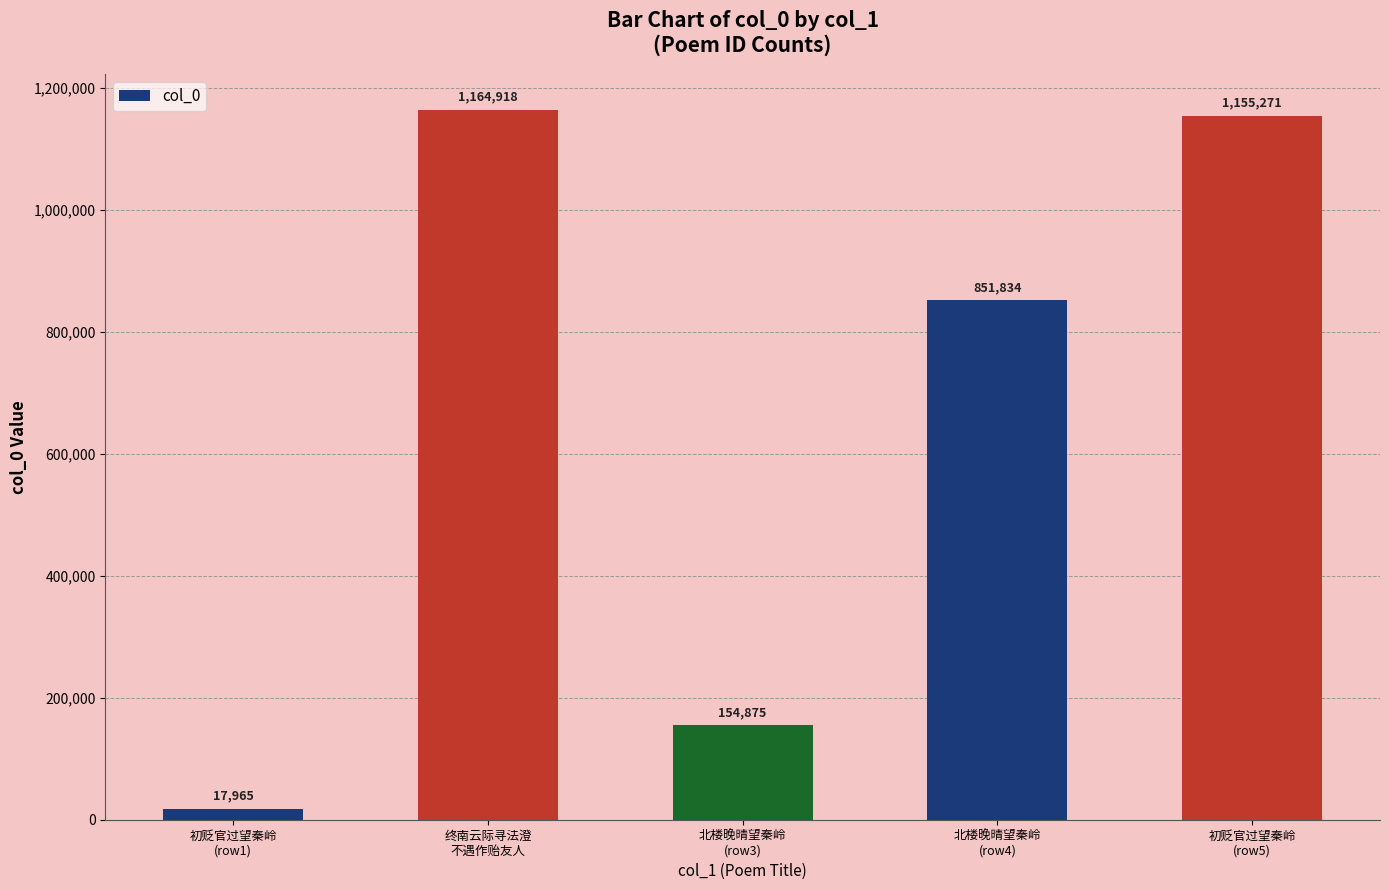

What is the label of the 5th bar from the right?

初贬官过望秦岭
(row1)